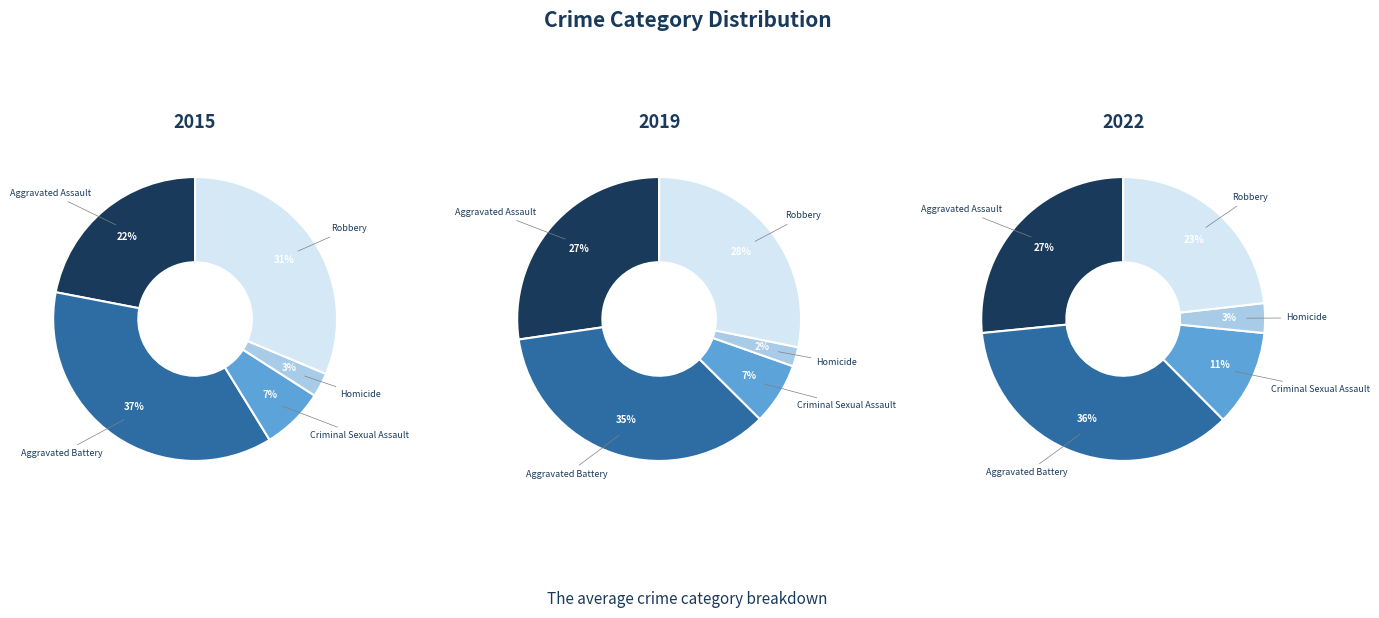

To the nearest percent, what portion does Criminal Sexual Assault represent?

7%